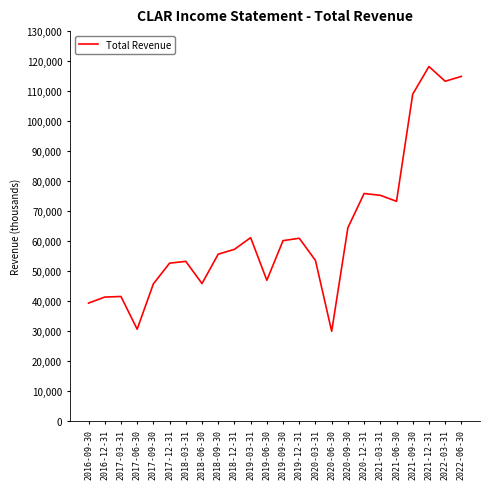

How many lines are shown in the chart?

1